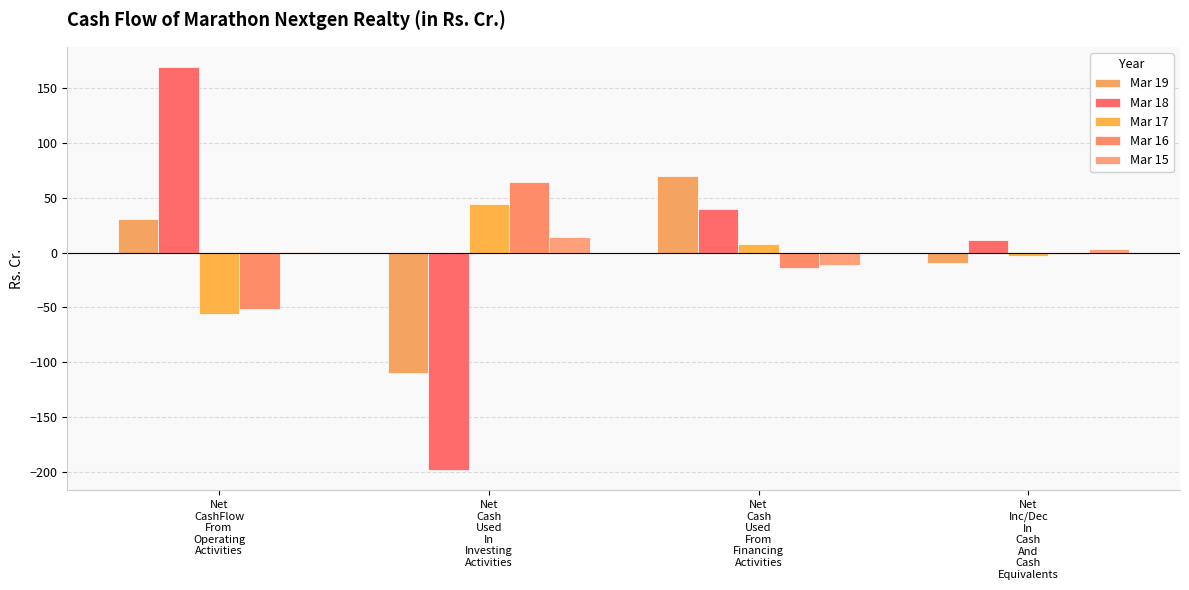

What position from the left is Net
Inc/Dec
In
Cash
And
Cash
Equivalents?

4